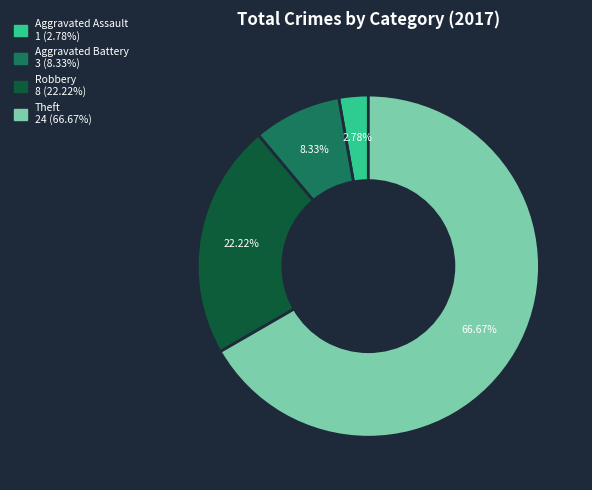

Is there a majority slice in this chart?

Yes